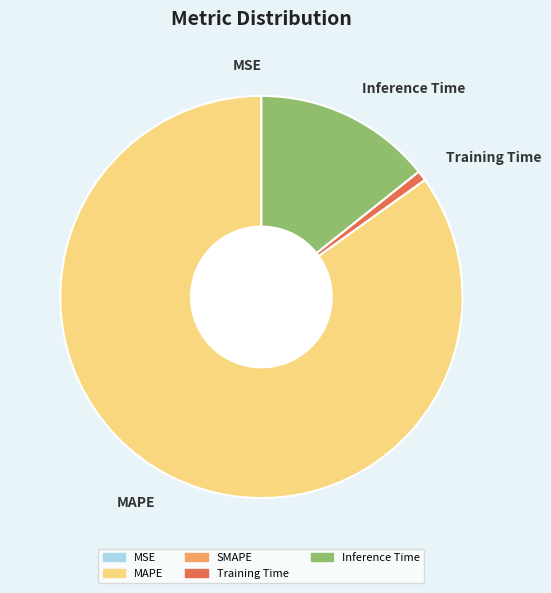

What is the largest slice in the pie chart?

MAPE